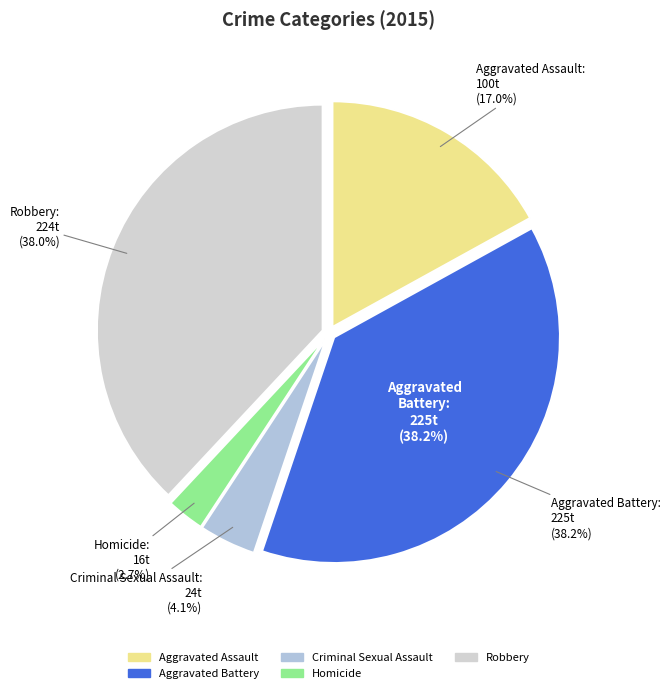

To the nearest percent, what portion does Aggravated Assault represent?

17%